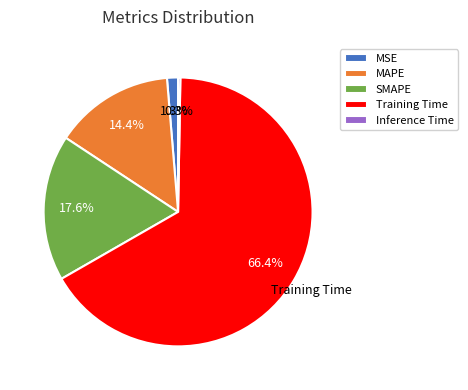

True or false: MSE accounts for 1% of the total.

True